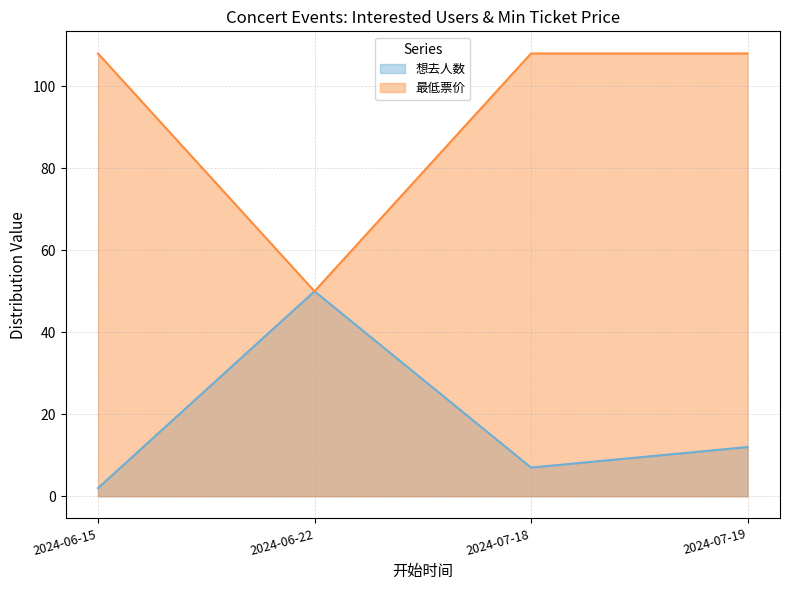

True or false: 想去人数 and 最低票价 intersect in this chart.

False